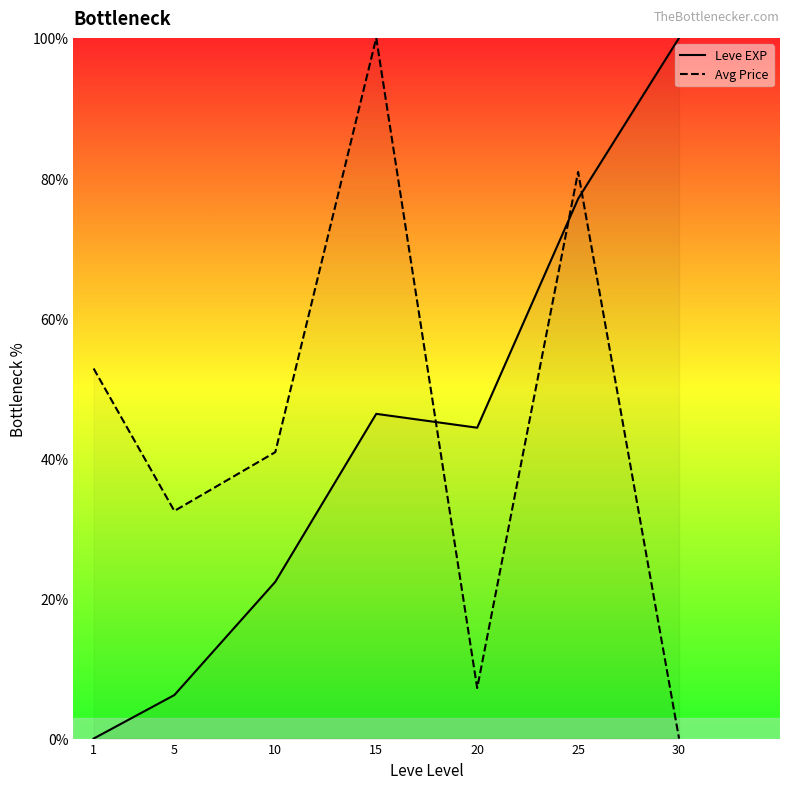

How many series are shown in this chart?

2